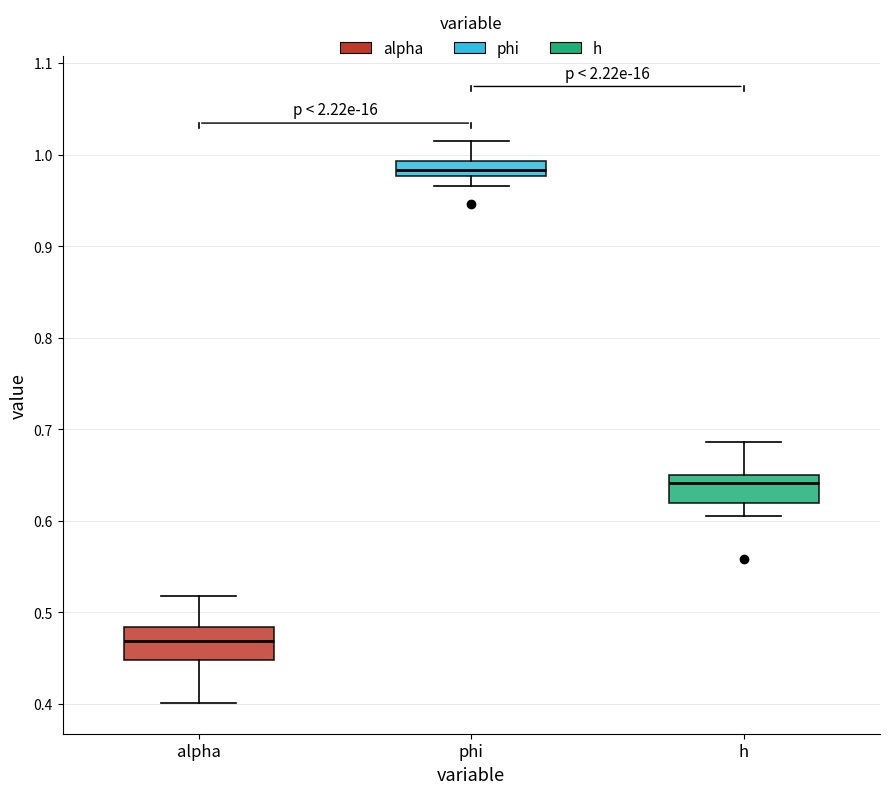

Reading left to right, transcribe this box plot: for each box, give where its median line is, the range the box spans, and where its two whiskers end, as read against the y-axis. The values are not printed on the chart, so give them approximately, as read against the axis.

alpha: median 0.47, box 0.45 to 0.48, whiskers 0.40 to 0.52
phi: median 0.98 (inside the box), box 0.98 to 0.99, whiskers 0.97 to 1.01
h: median 0.64, box 0.62 to 0.65, whiskers 0.61 to 0.69